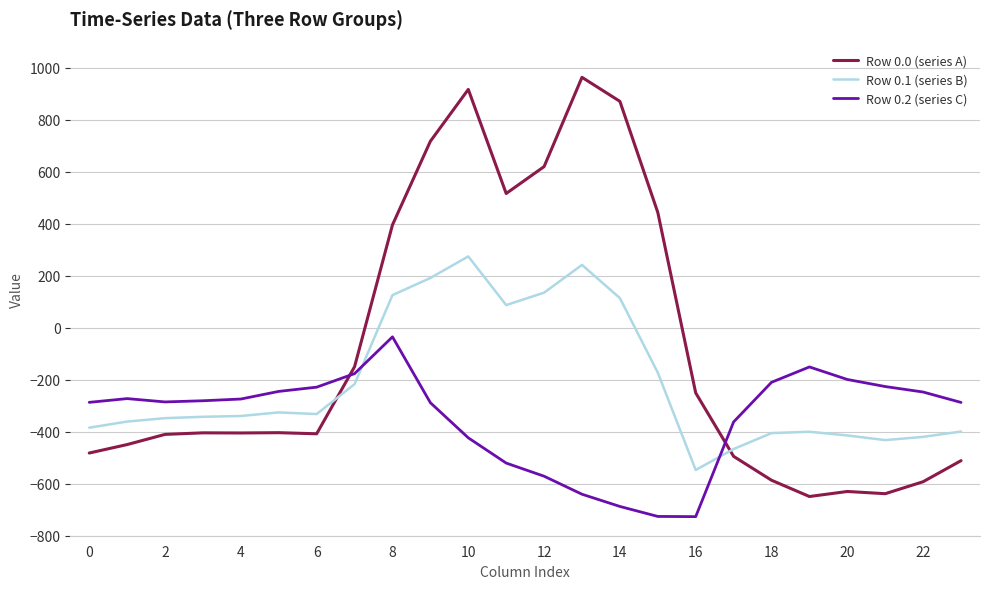

Which series has the widest spread of values?

Row 0.0 (series A)